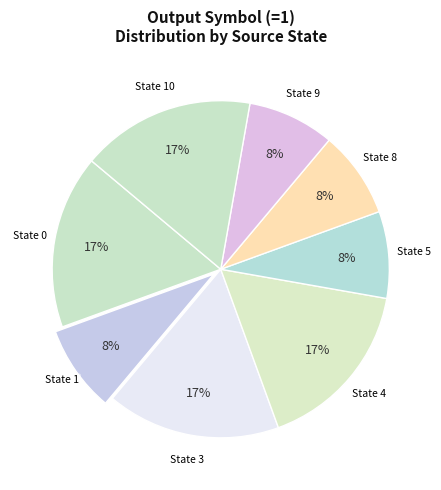

Which slice is the largest?

state 0